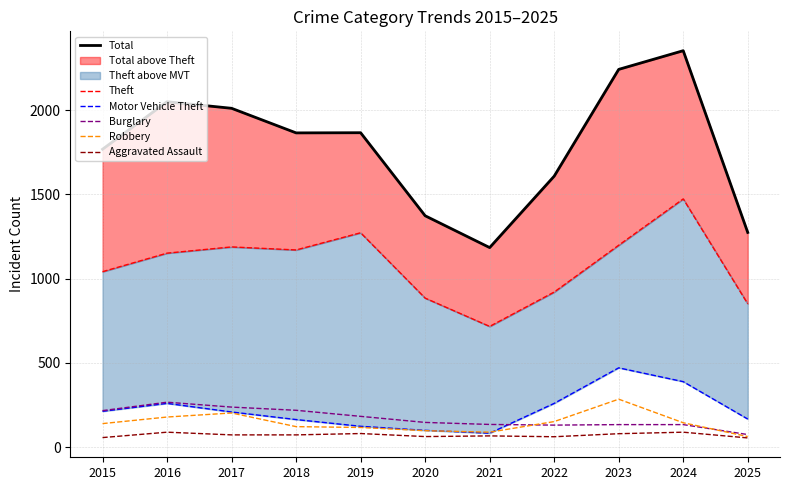

What value does the Theft series have at 2020, to the nearest 100?

900